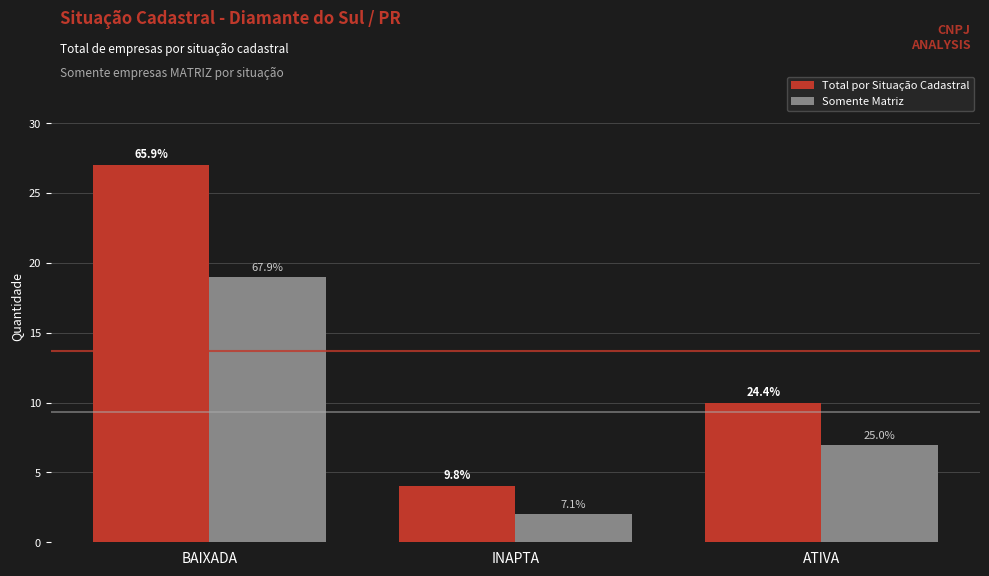

What is the difference between the maximum and second lowest values in the Somente Matriz series?

12